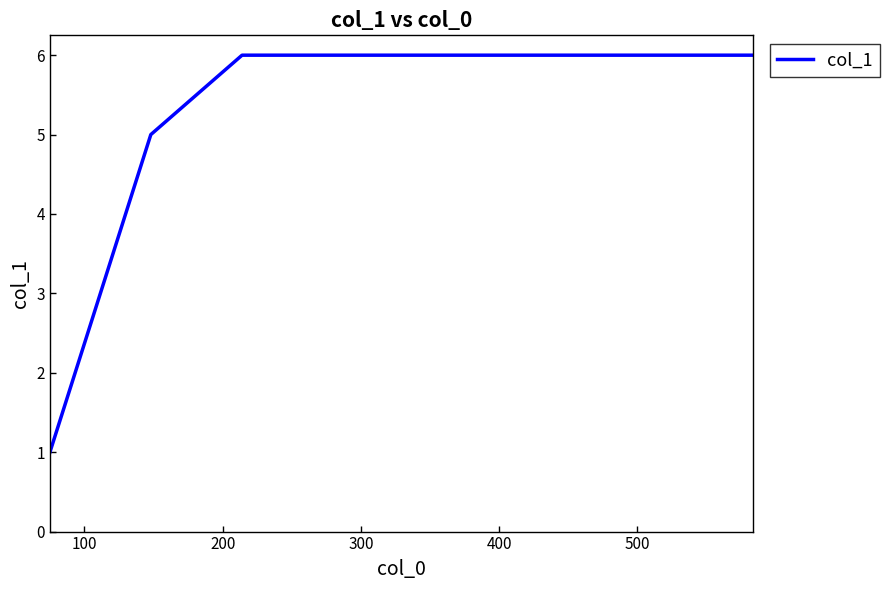

What is the sum of all values?

30